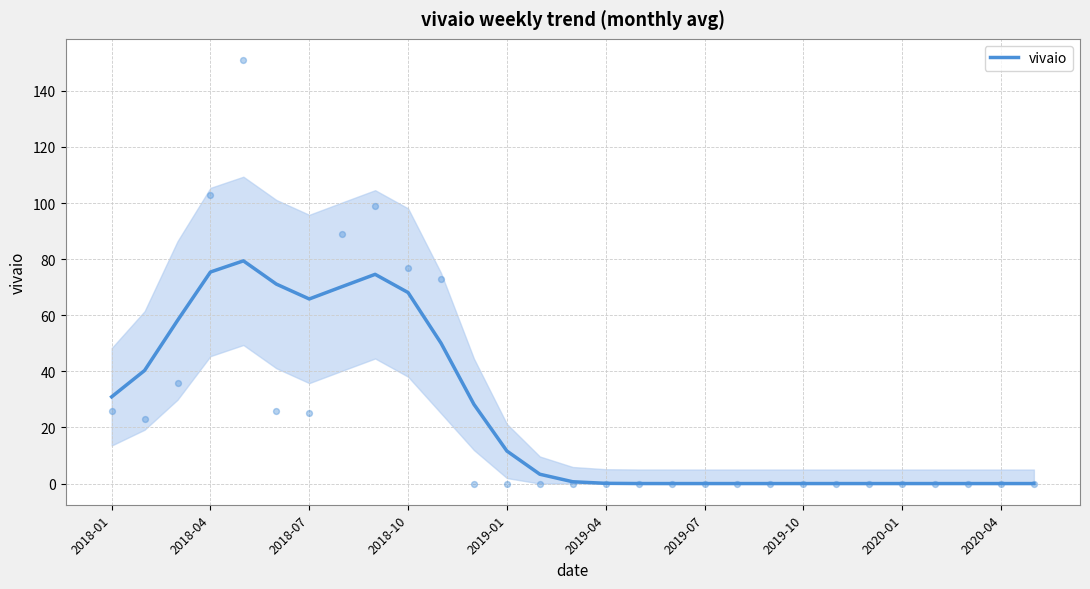

Is it true that vivaio equals 118.0 at 2018-04?

False